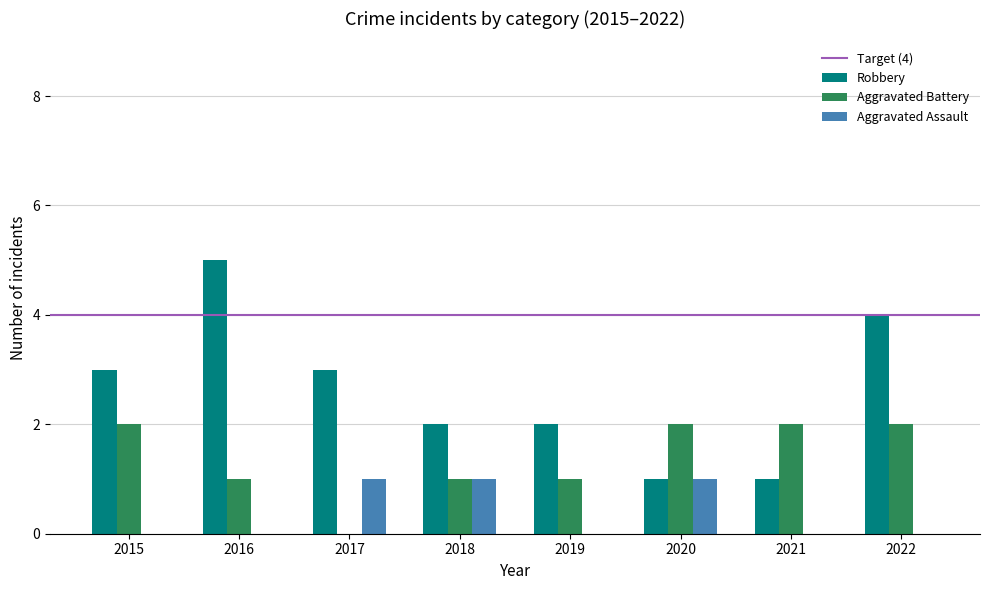

The Aggravated Battery series shows 1 at 2015. True or false?

False